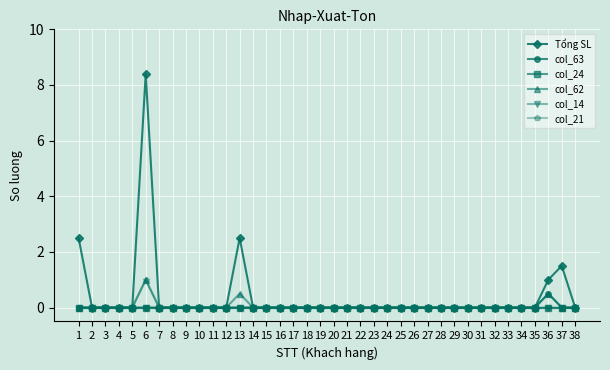

Reading right to left, extract all data points from this chart.

Tổng SL: 0.0	1.5	1.0	0.0	0.0	0.0	0.0	0.0	0.0	0.0	0.0	0.0	0.0	0.0	0.0	0.0	0.0	0.0	0.0	0.0	0.0	0.0	0.0	0.0	0.0	2.5	0.0	0.0	0.0	0.0	0.0	0.0	8.4	0.0	0.0	0.0	0.0	2.5
col_63: 0.0	0.0	0.5	0.0	0.0	0.0	0.0	0.0	0.0	0.0	0.0	0.0	0.0	0.0	0.0	0.0	0.0	0.0	0.0	0.0	0.0	0.0	0.0	0.0	0.0	0.0	0.0	0.0	0.0	0.0	0.0	0.0	0.0	0.0	0.0	0.0	0.0	0.0
col_24: 0.0	0.0	0.0	0.0	0.0	0.0	0.0	0.0	0.0	0.0	0.0	0.0	0.0	0.0	0.0	0.0	0.0	0.0	0.0	0.0	0.0	0.0	0.0	0.0	0.0	0.0	0.0	0.0	0.0	0.0	0.0	0.0	0.0	0.0	0.0	0.0	0.0	0.0
col_62: 0.0	0.0	0.5	0.0	0.0	0.0	0.0	0.0	0.0	0.0	0.0	0.0	0.0	0.0	0.0	0.0	0.0	0.0	0.0	0.0	0.0	0.0	0.0	0.0	0.0	0.5	0.0	0.0	0.0	0.0	0.0	0.0	1.0	0.0	0.0	0.0	0.0	0.0
col_14: 0.0	0.0	0.0	0.0	0.0	0.0	0.0	0.0	0.0	0.0	0.0	0.0	0.0	0.0	0.0	0.0	0.0	0.0	0.0	0.0	0.0	0.0	0.0	0.0	0.0	0.0	0.0	0.0	0.0	0.0	0.0	0.0	0.0	0.0	0.0	0.0	0.0	0.0
col_21: 0.0	0.0	0.0	0.0	0.0	0.0	0.0	0.0	0.0	0.0	0.0	0.0	0.0	0.0	0.0	0.0	0.0	0.0	0.0	0.0	0.0	0.0	0.0	0.0	0.0	0.0	0.0	0.0	0.0	0.0	0.0	0.0	1.0	0.0	0.0	0.0	0.0	0.0